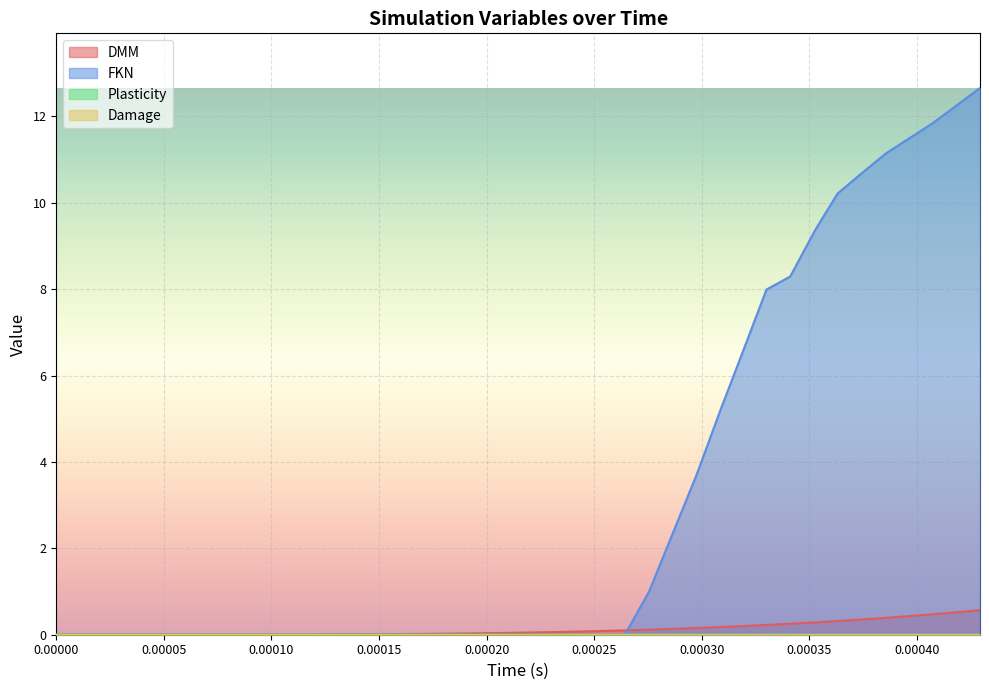

What is the maximum value shown in the chart?

12.7